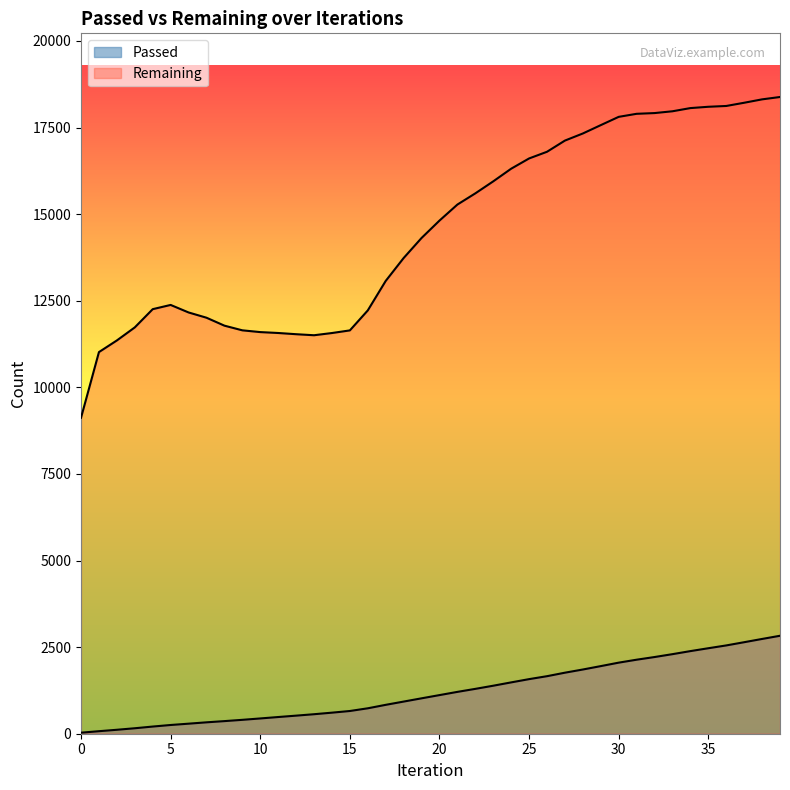

At how many categories does at least one series exceed 14976?

19